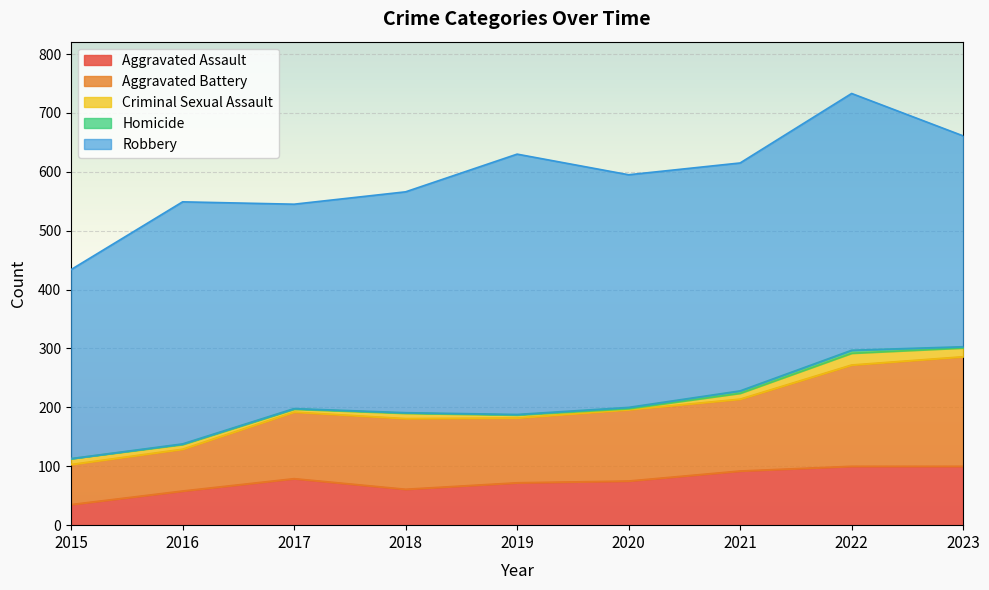

How many lines are shown in the chart?

5